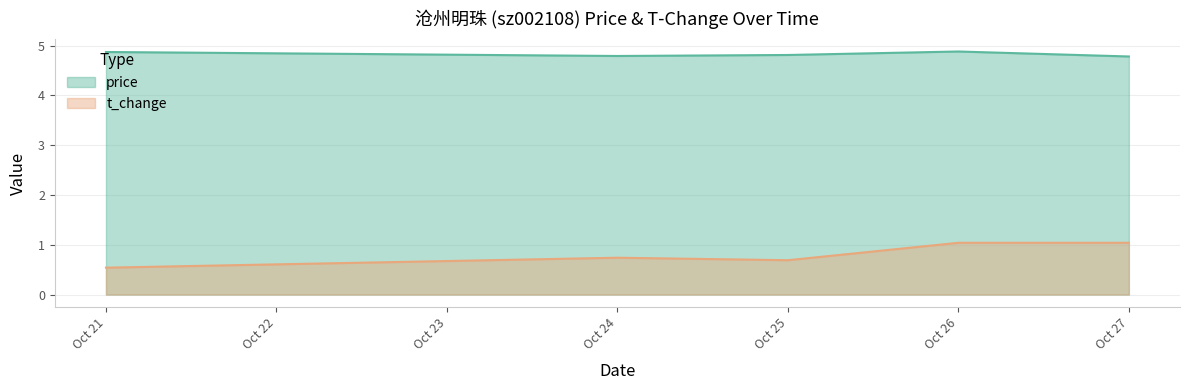

What is the sum of all price values?

24.1